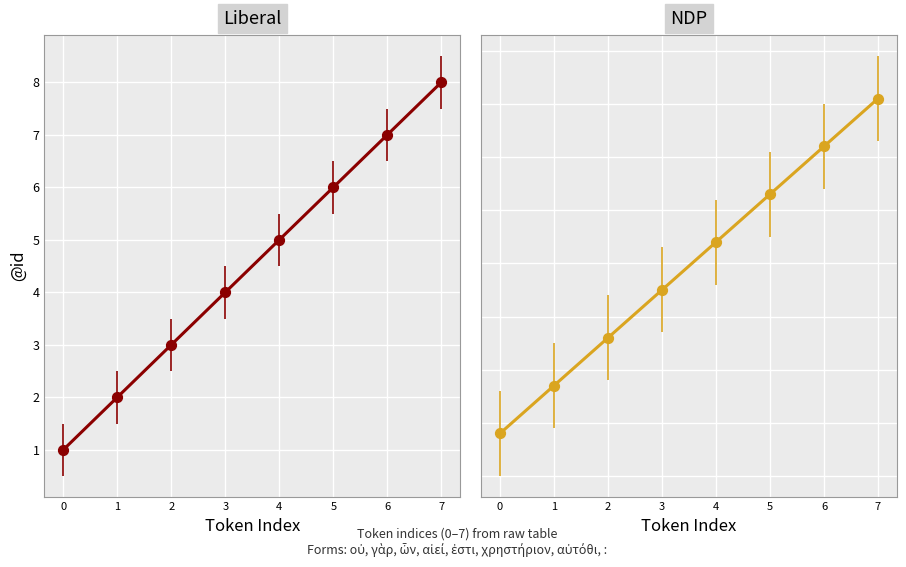

What is the change in value from 2 to 4?

+2